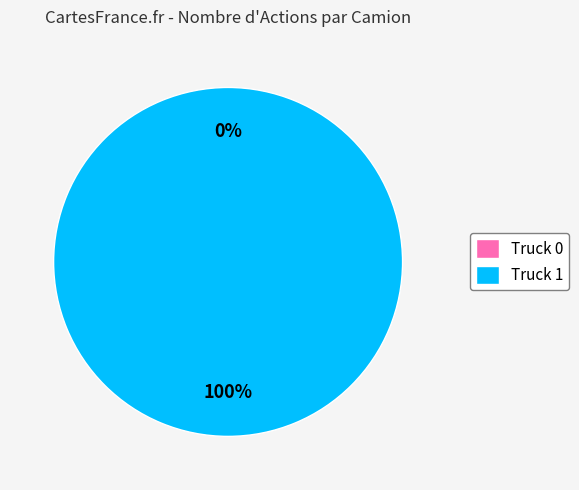

Does Truck 1 account for over 50% of the chart?

Yes